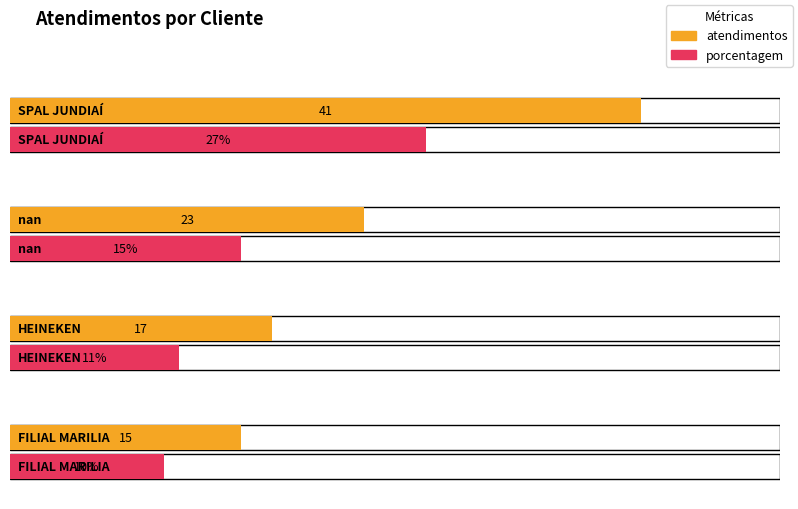

At which category is the sum across all series the highest?

SPAL JUNDIAÍ